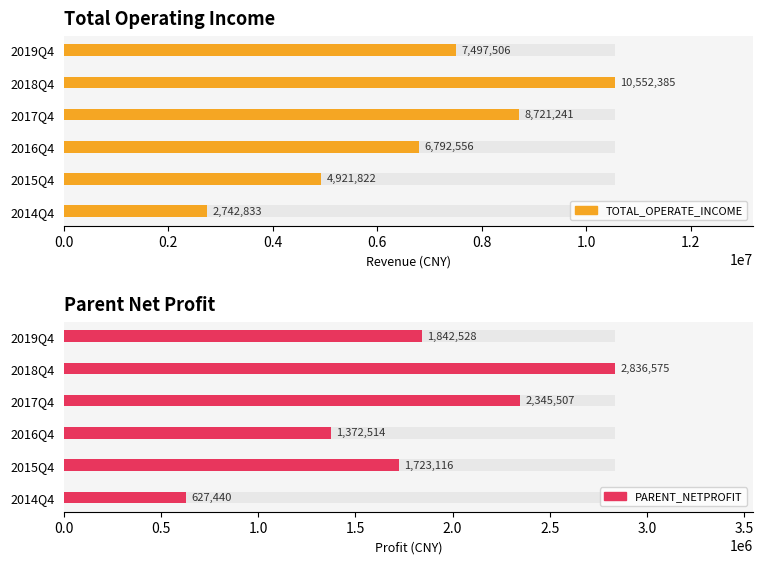

What is the maximum value shown in the chart?

10552385.1